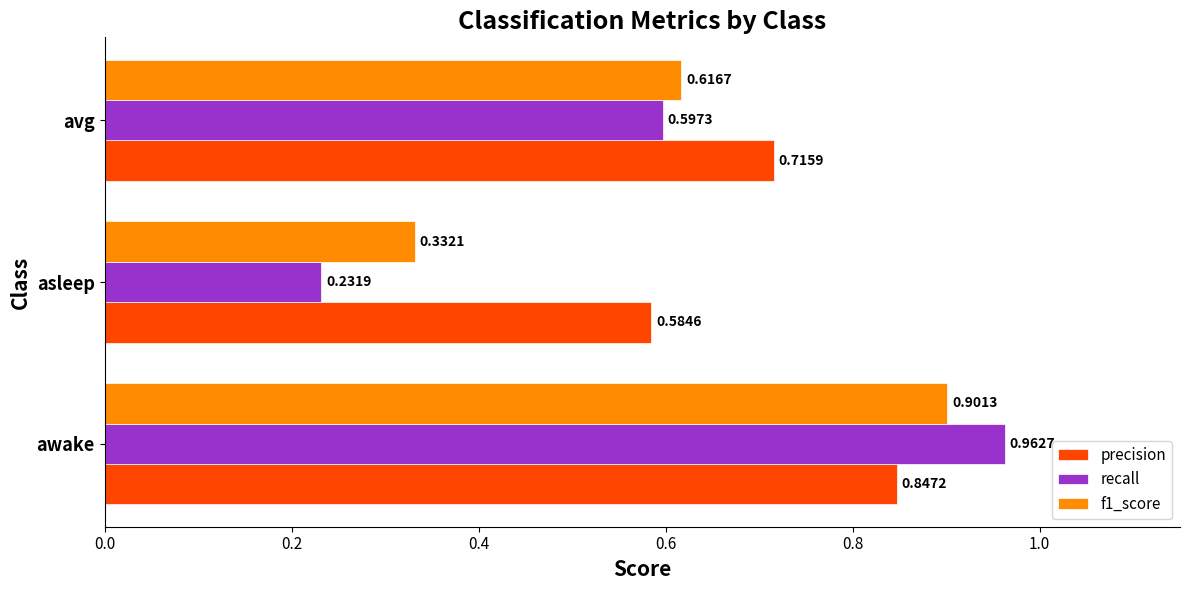

At which label does recall reach its minimum?

asleep